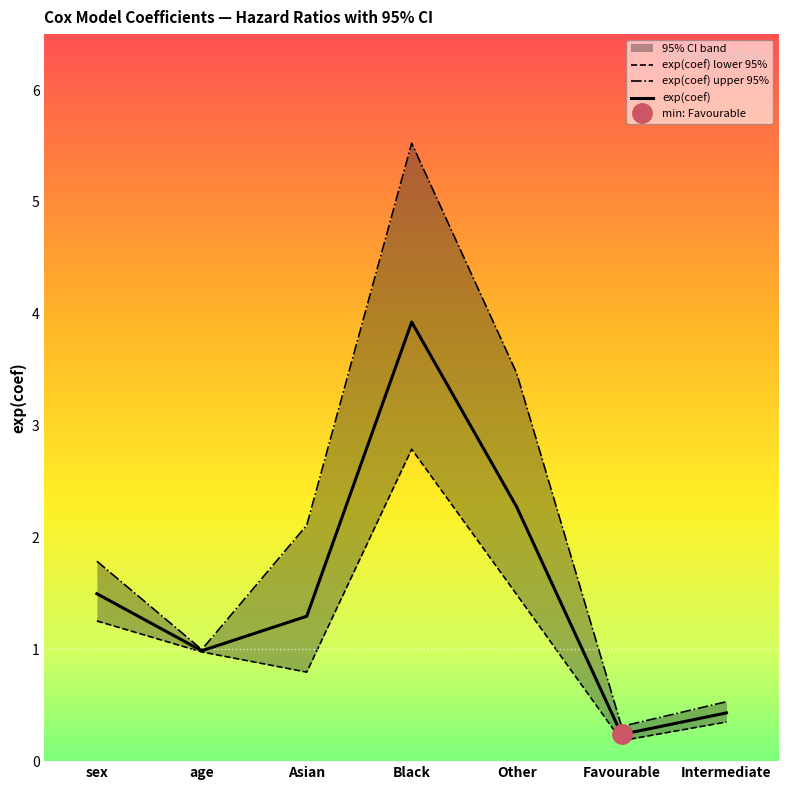

True or false: exp(coef) lower 95% and exp(coef) cross at least once.

False